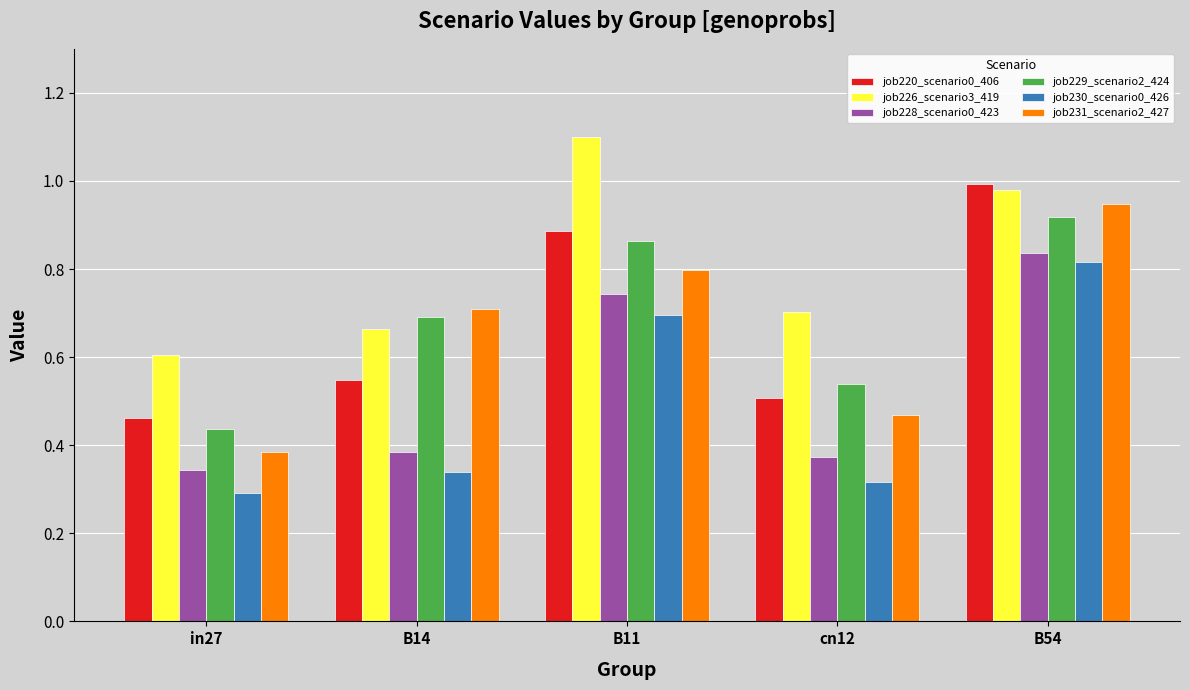

What is the total value across all series at B14?

3.3